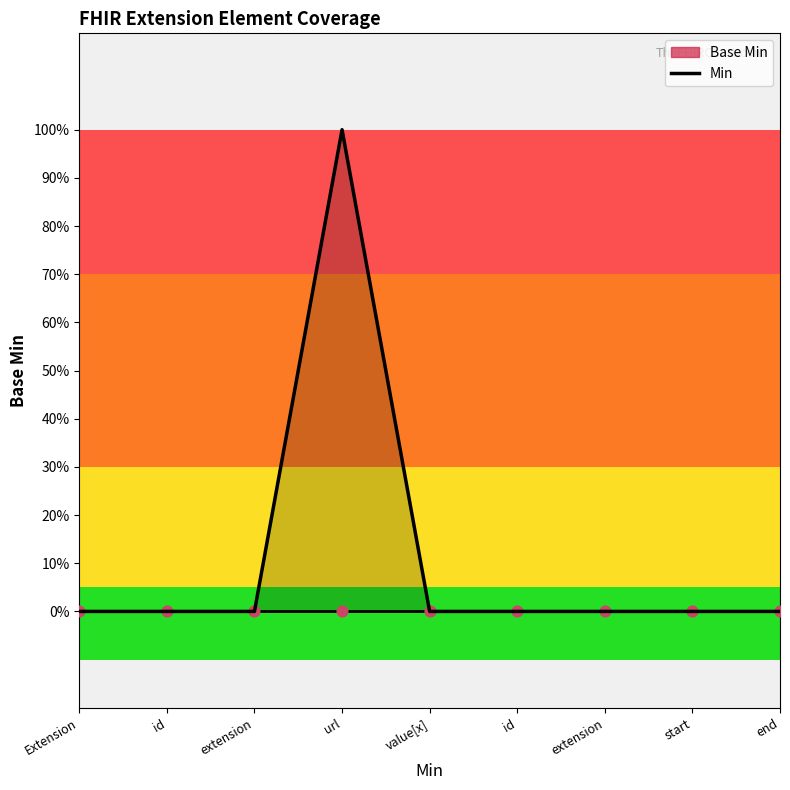

Between extension and id, which is larger?

extension